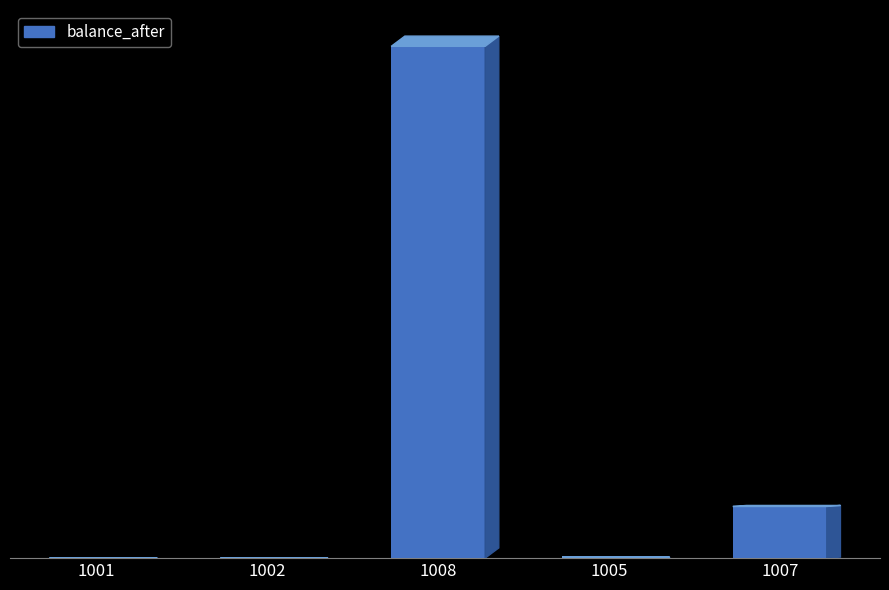

What is the smallest value displayed?

3000